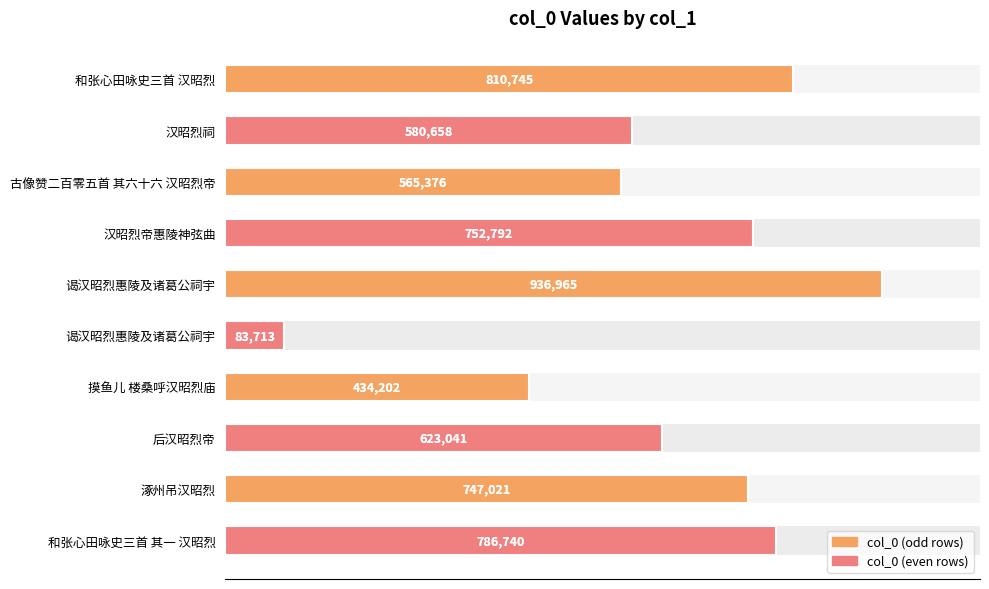

What is the change in value from 和张心田咏史三首 汉昭烈 to 古像赞二百零五首 其六十六 汉昭烈帝?

-245369